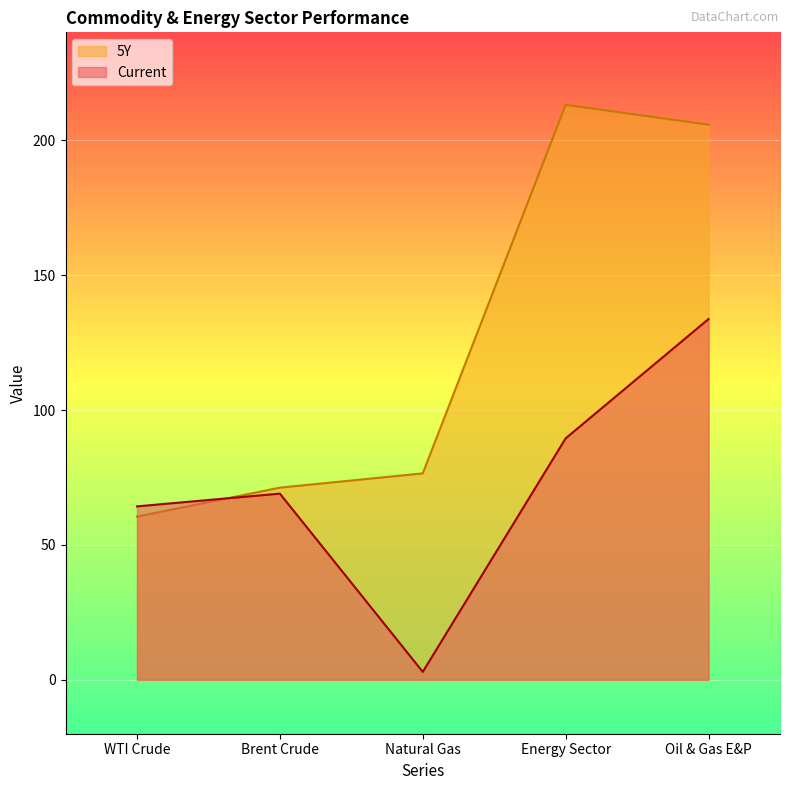

At which label does 5Y first exceed 76?

Natural Gas